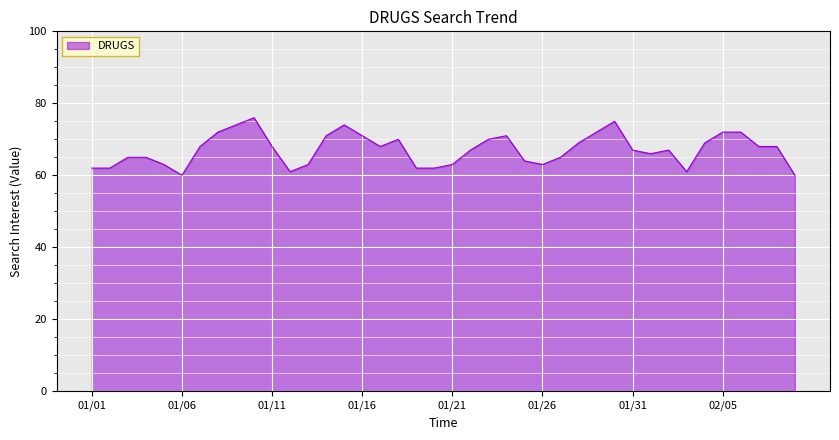

What is the sum of all values?

2686